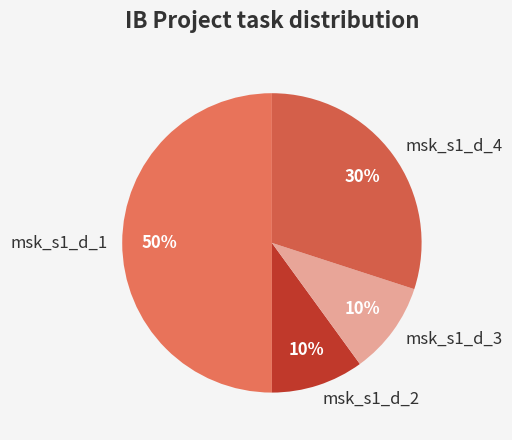

How many slices are in this pie chart?

4